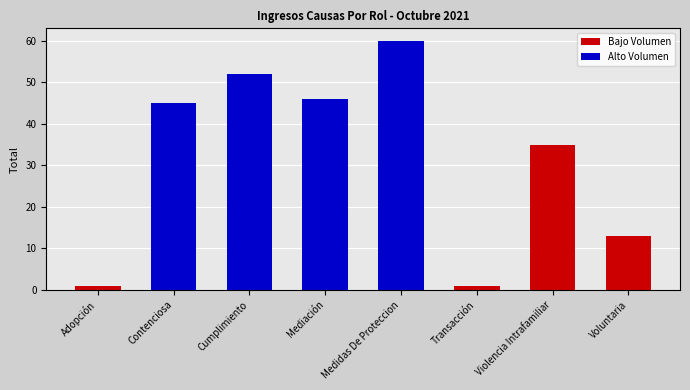

Between Mediación and Cumplimiento, which is larger?

Cumplimiento